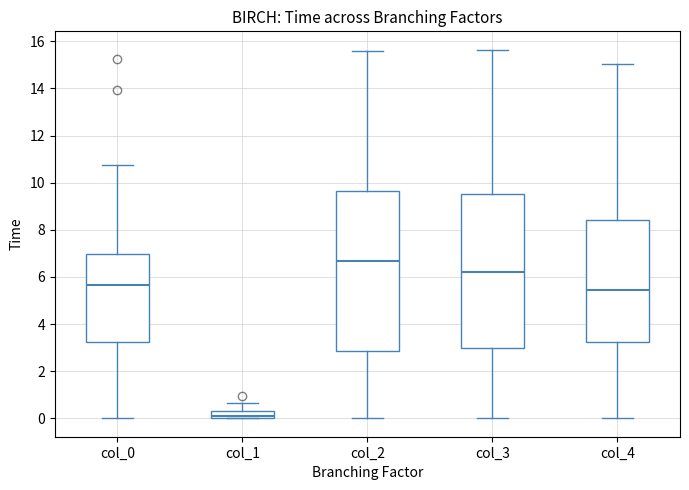

Which box's median line is the lowest?

col_1